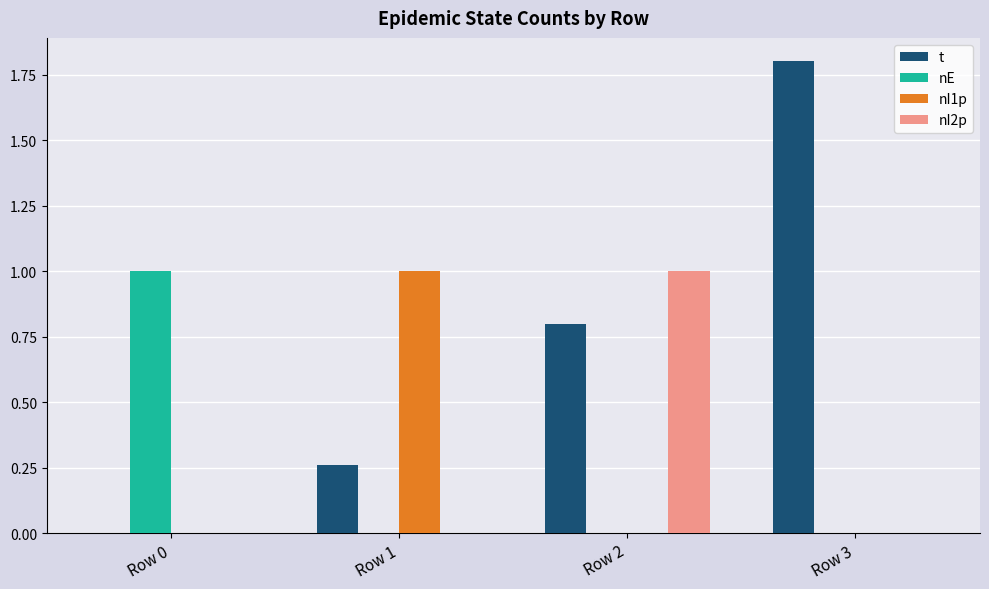

How many categories are shown in the chart?

4